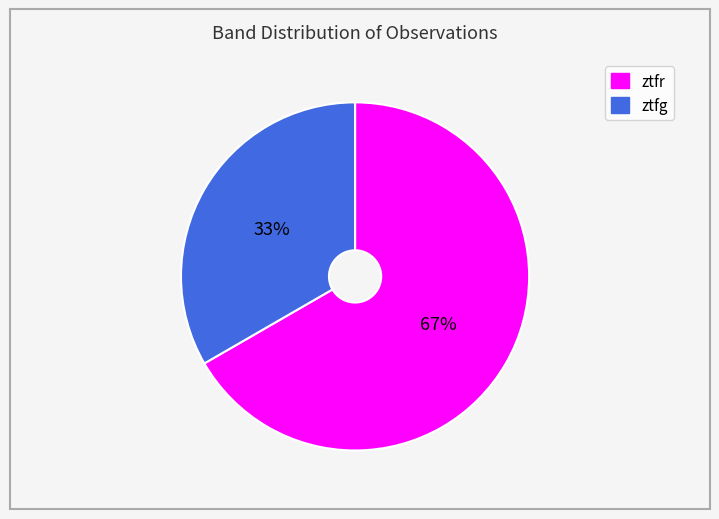

Is there a majority slice in this chart?

Yes